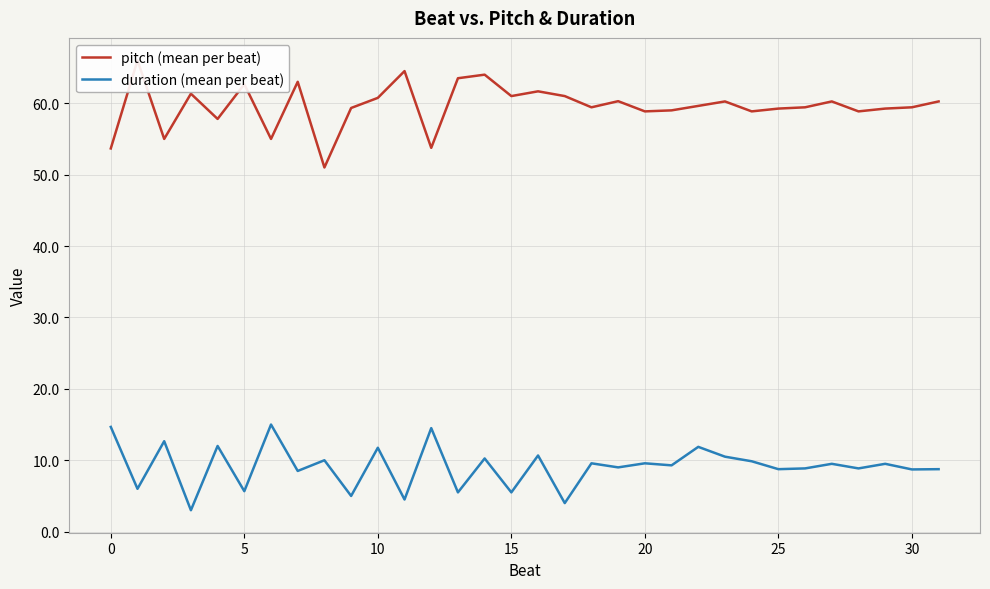

True or false: duration (mean per beat) and pitch (mean per beat) intersect in this chart.

False